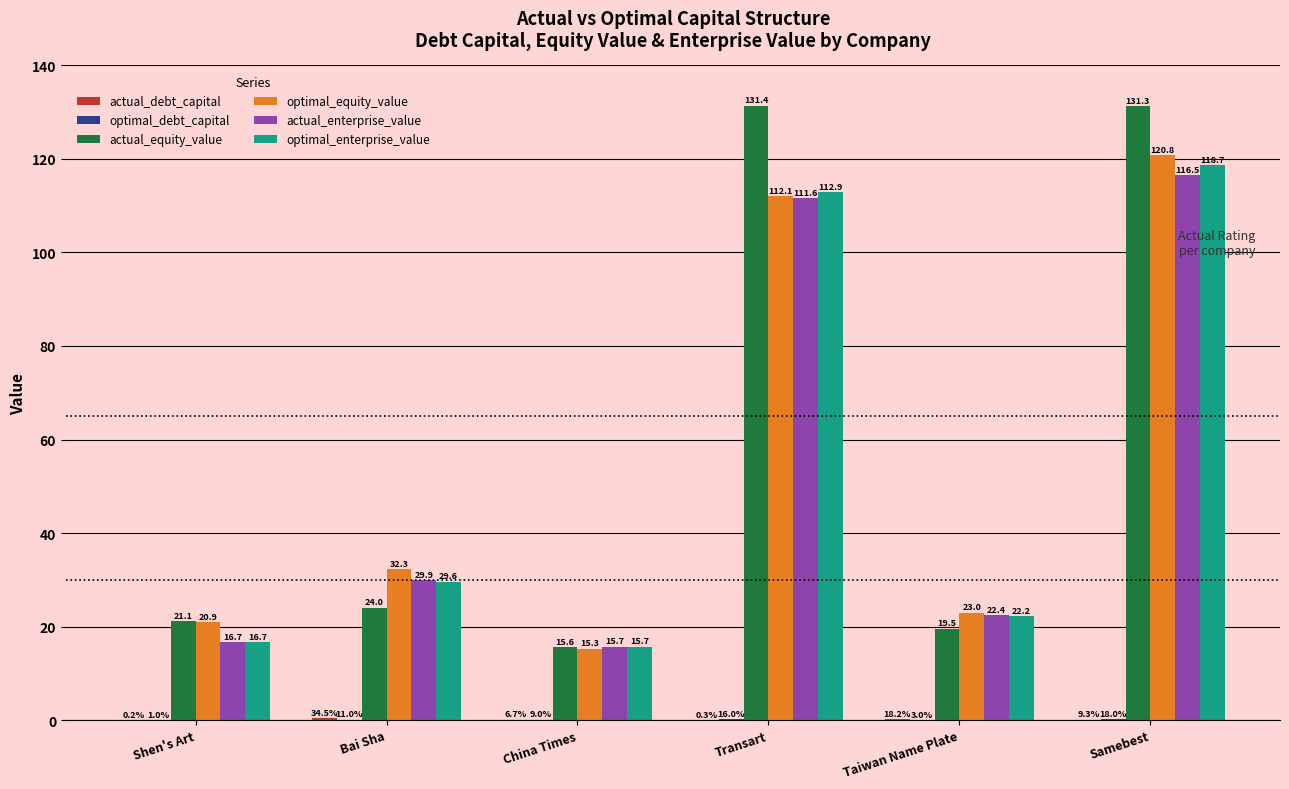

Between Shen's Art and Taiwan Name Plate, which series saw the biggest shift?

actual_enterprise_value